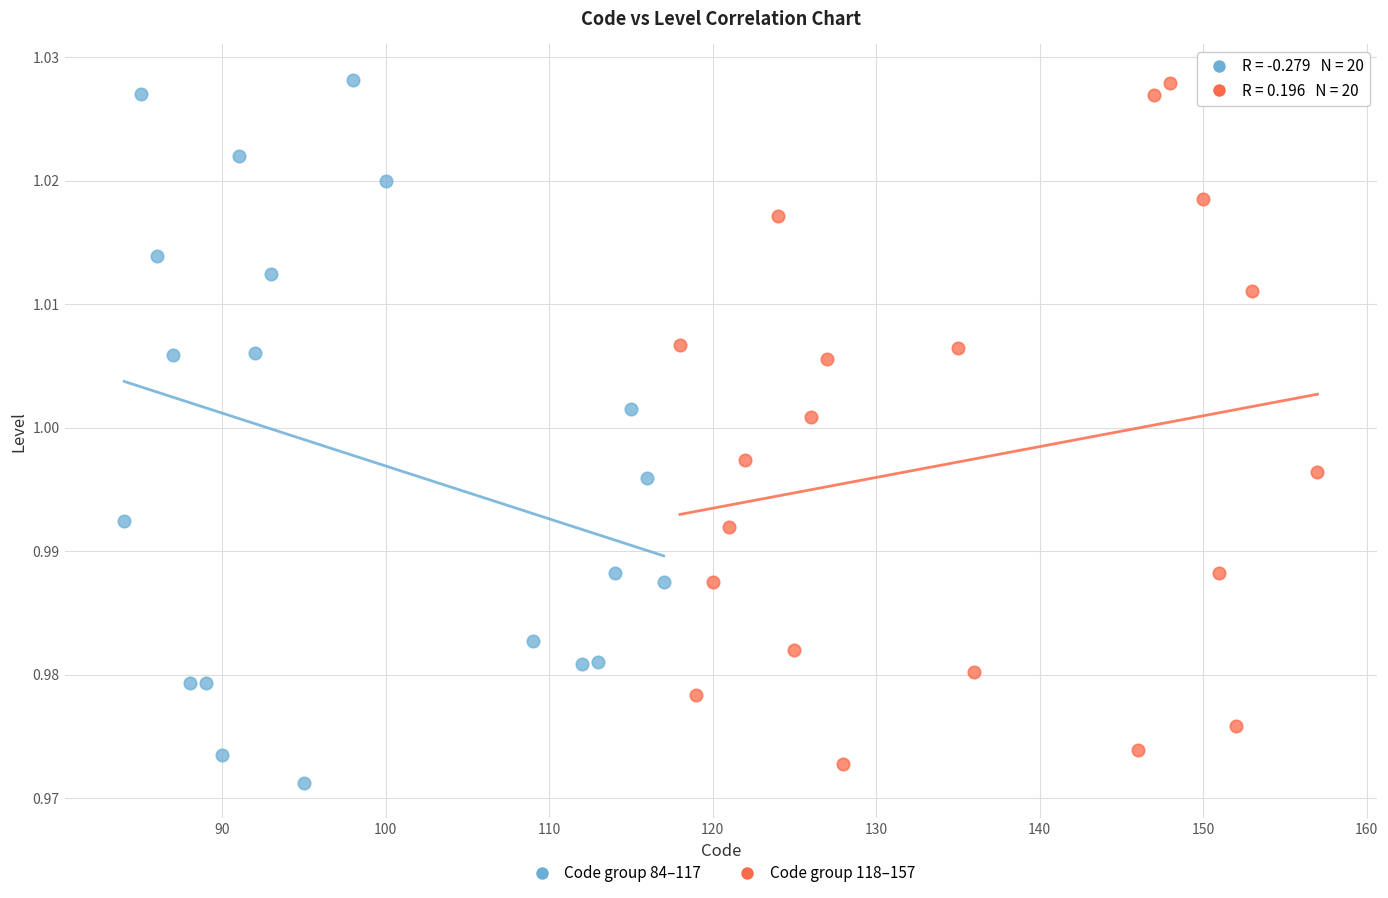

What are all the series names shown in the legend?

Code group 84–117, Code group 118–157